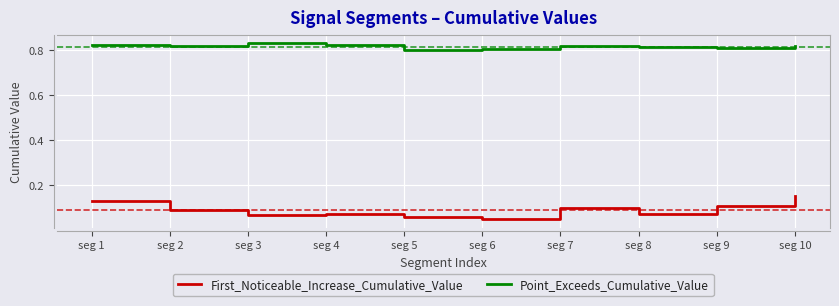

Which series has the widest spread of values?

First_Noticeable_Increase_Cumulative_Value